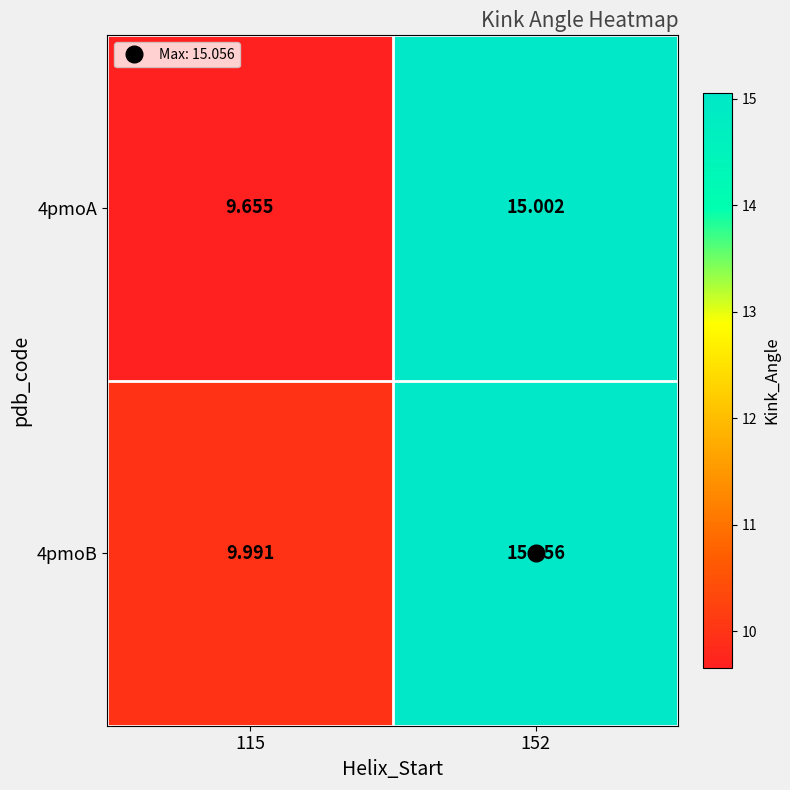

What is the spread (max minus min) of values at 115?

0.3